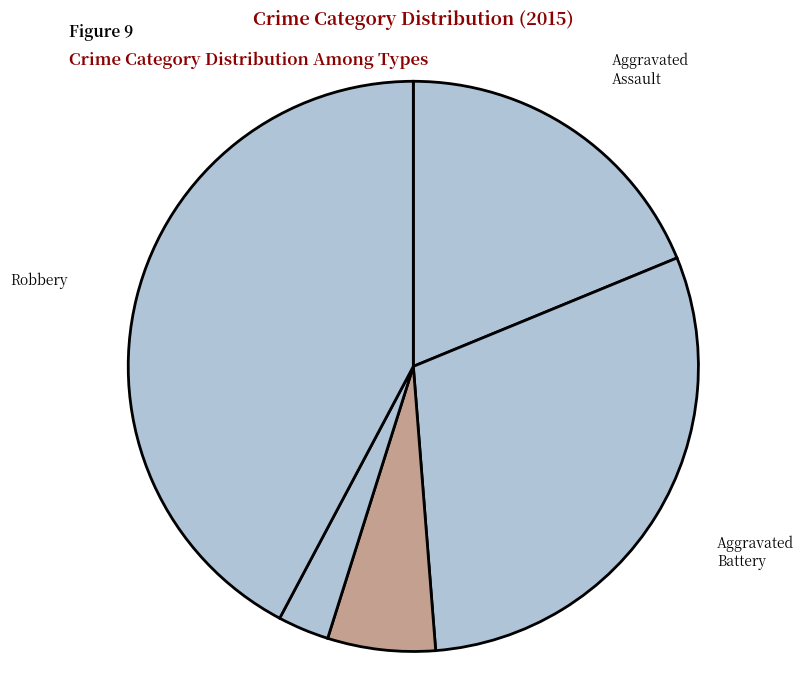

Is it true that Criminal Sexual Assault is 21% of the pie?

False